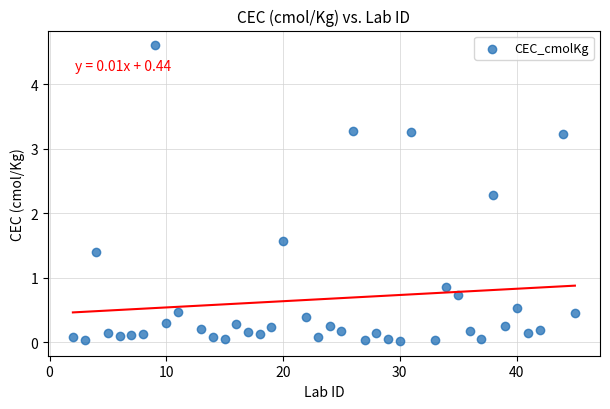

What is the range of X values (max minus min)?

43.0